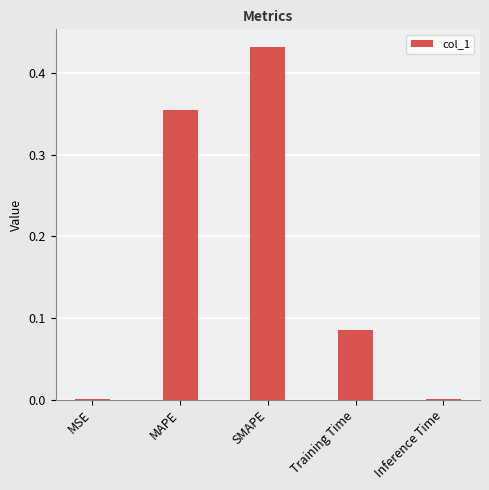

The value at Inference Time is 0.0. True or false?

True